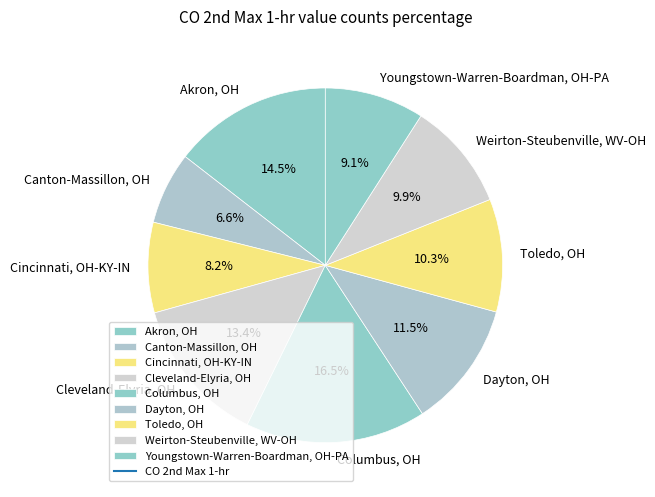

Do Cincinnati, OH-KY-IN and Toledo, OH together represent more than half of the pie?

No